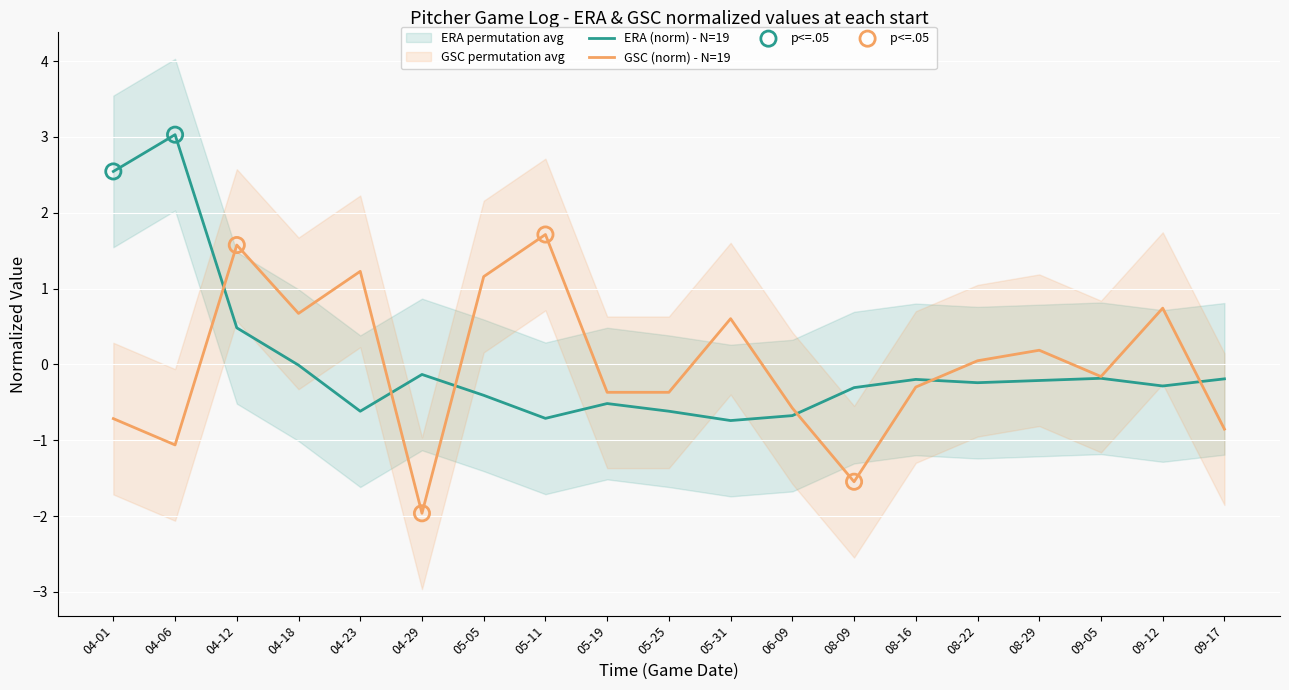

Which series contains the highest Y value?

ERA (norm) - N=19